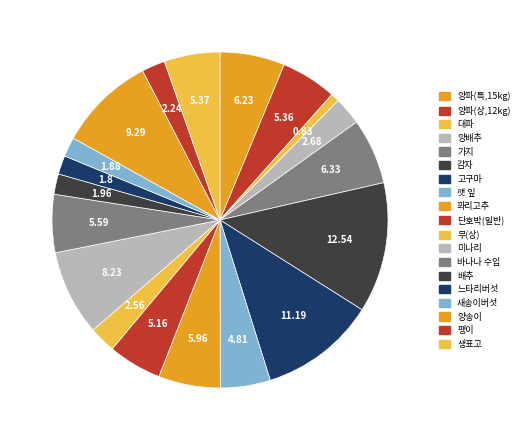

How many slices are in this pie chart?

19